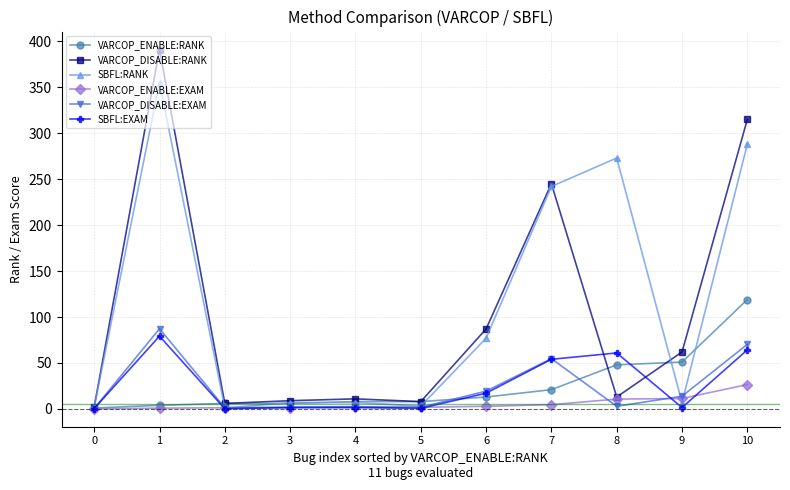

What are all the series names shown in the legend?

VARCOP_ENABLE:RANK, VARCOP_DISABLE:RANK, SBFL:RANK, VARCOP_ENABLE:EXAM, VARCOP_DISABLE:EXAM, SBFL:EXAM